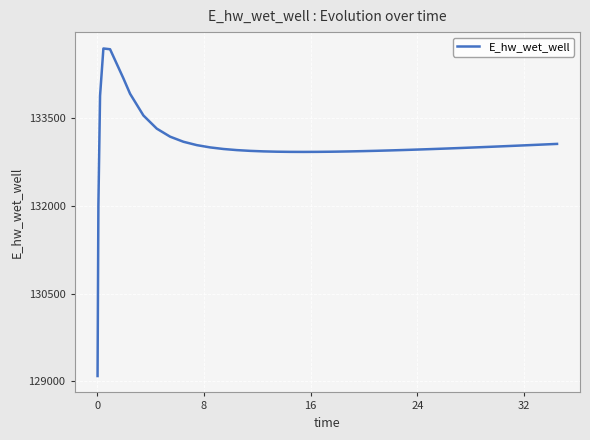

What is the difference between the maximum and minimum values?

5594.7